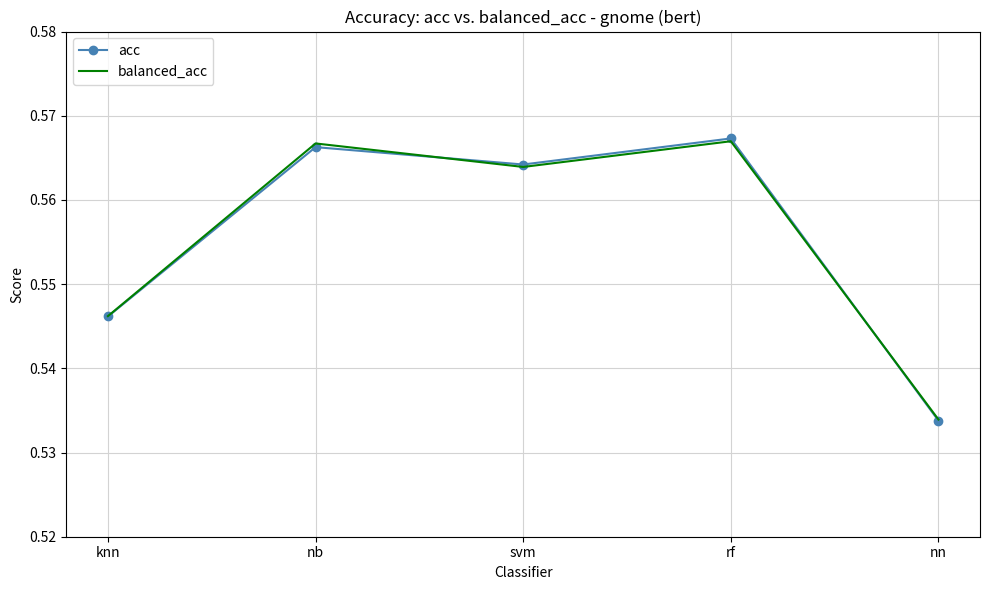

At which category does the chart reach its peak across all series?

rf